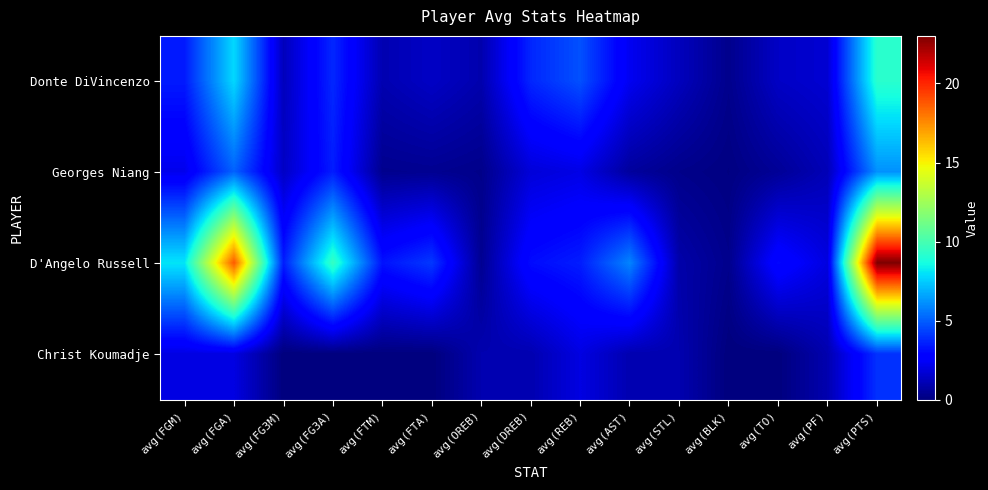

What is the total value across all series at avg(FTA)?

6.0